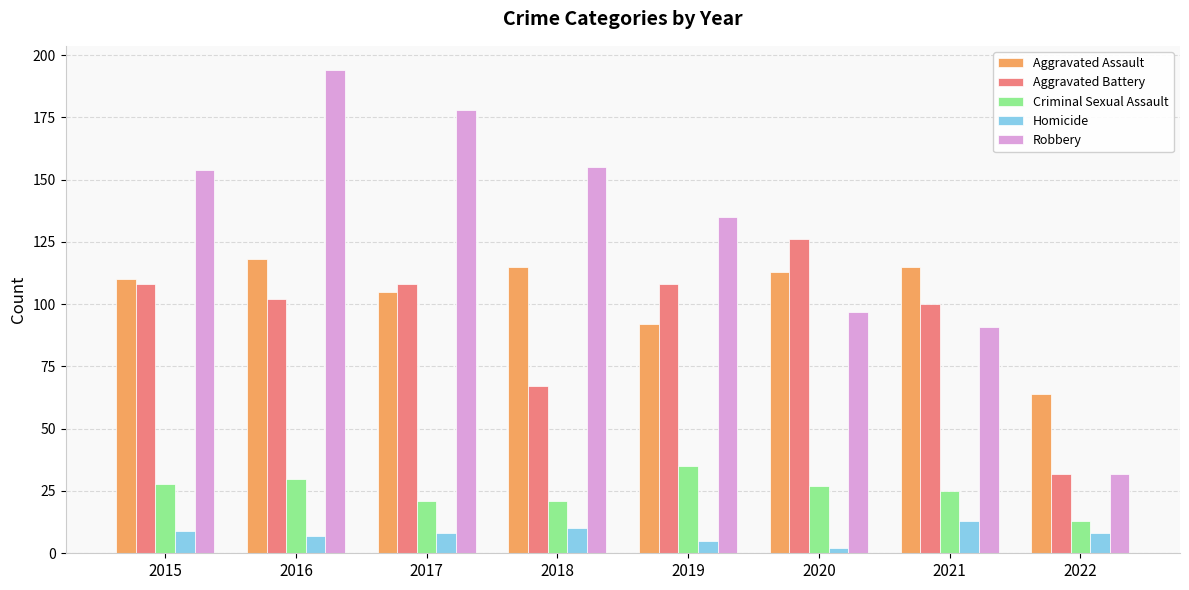

What is the value of the Robbery bar at the 6th from the left?

97